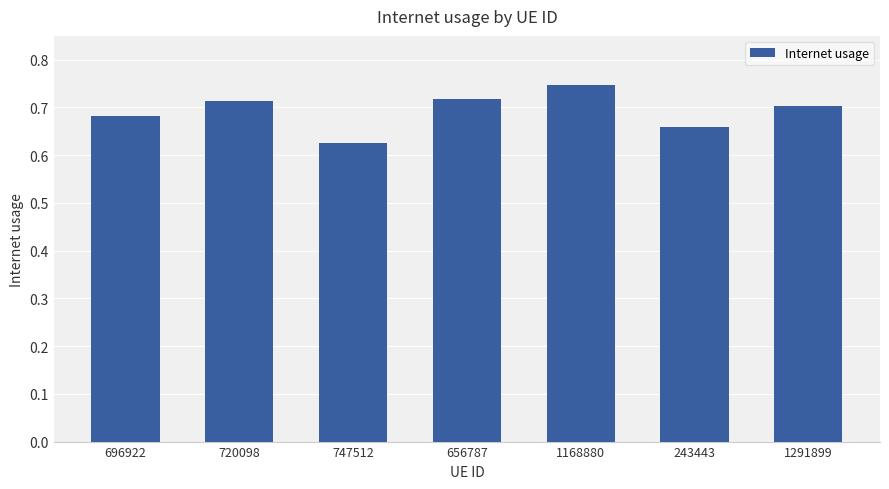

What is the label of the 4th bar from the left?

656787